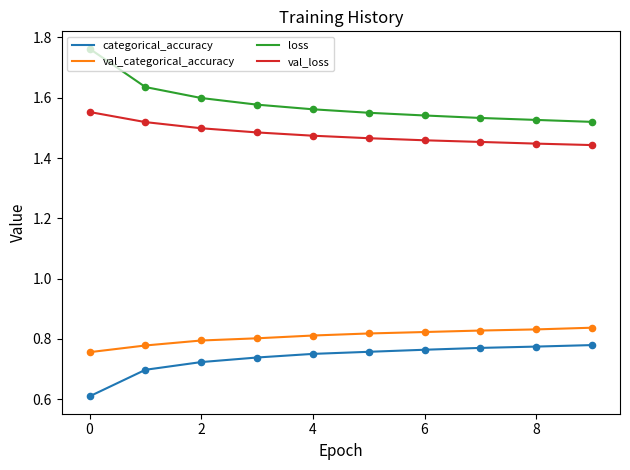

At how many categories does at least one series exceed 1?

10